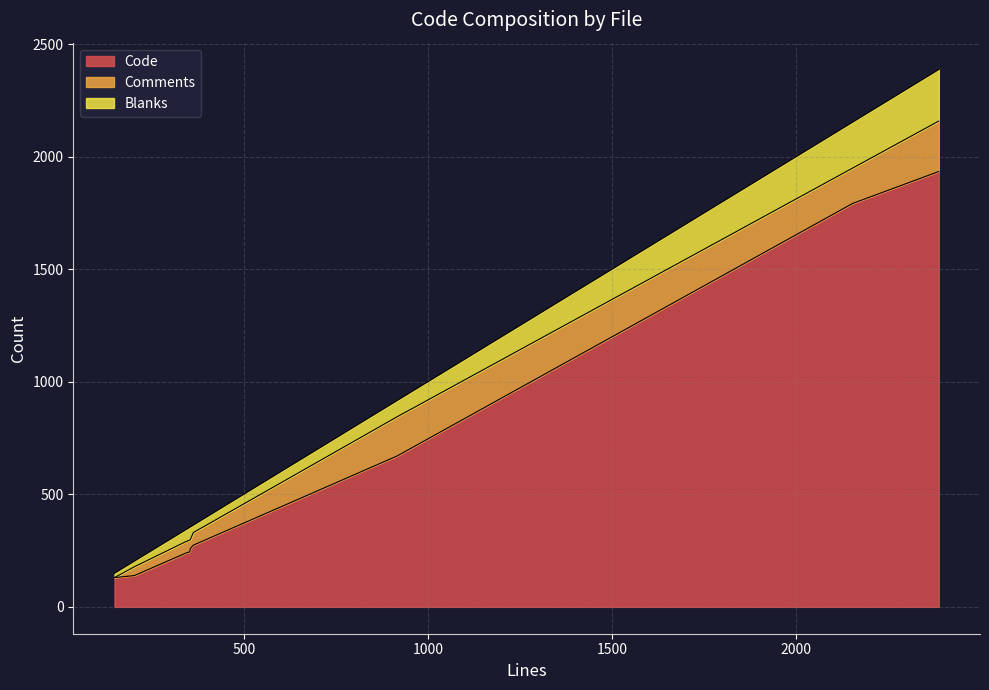

Read the Blanks value at f_hmp.c.

57